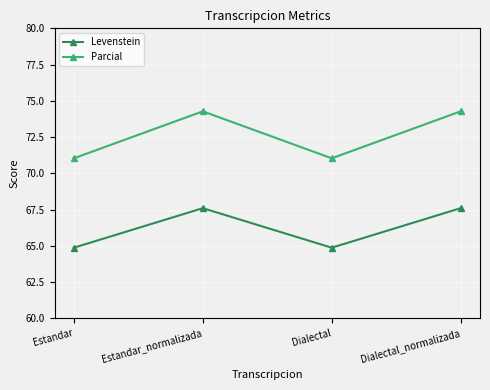

What are all the series names shown in the legend?

Levenstein, Parcial